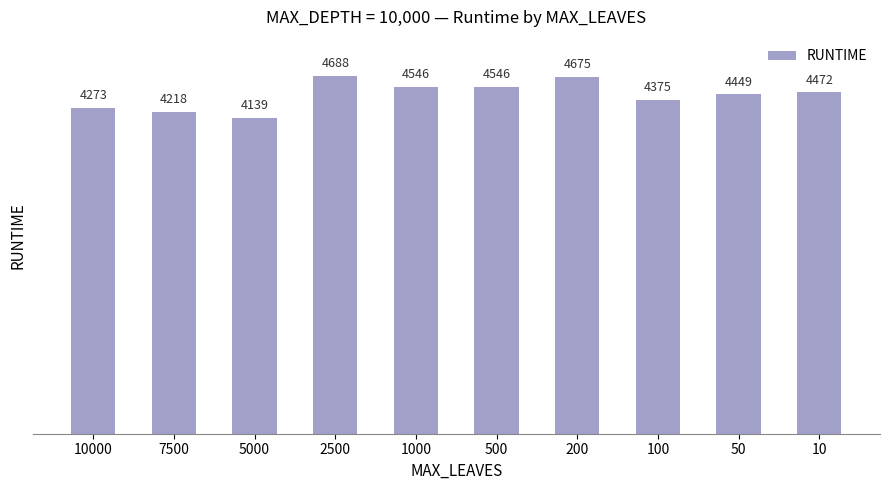

Reading left to right, what are all the values shown in this chart?

10000=4273	7500=4218	5000=4139	2500=4688	1000=4546	500=4546	200=4675	100=4375	50=4449	10=4472